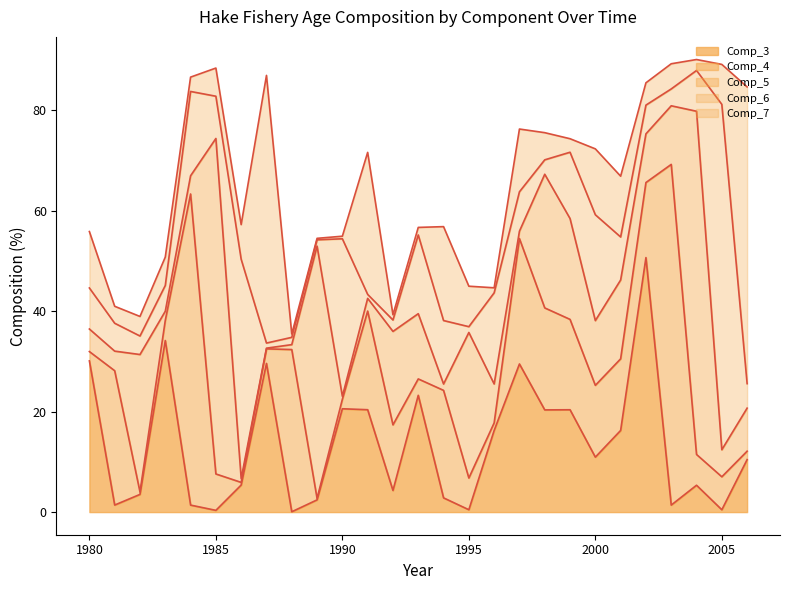

Which series ends up on top after the final intersection of Comp_5 and Comp_6?

Comp_5